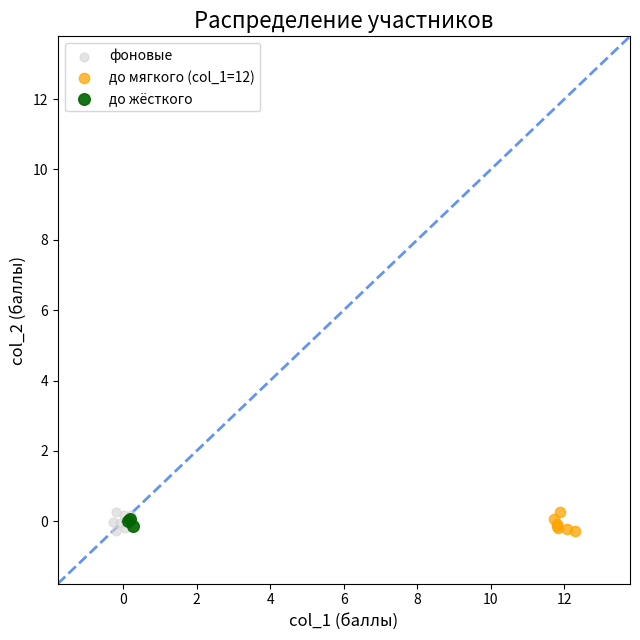

What are all the series names shown in the legend?

фоновые, до мягкого (col_1=12), до жёсткого